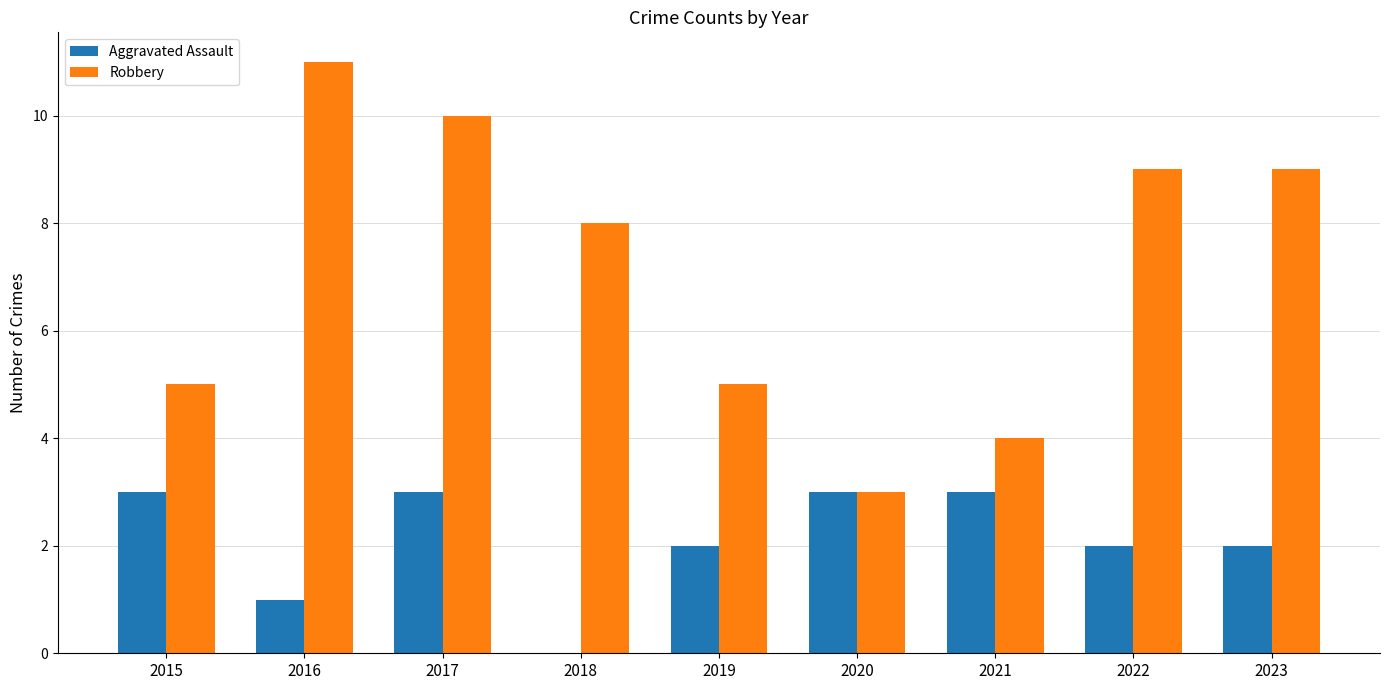

The value of Aggravated Assault at 2020 is 2. True or false?

False